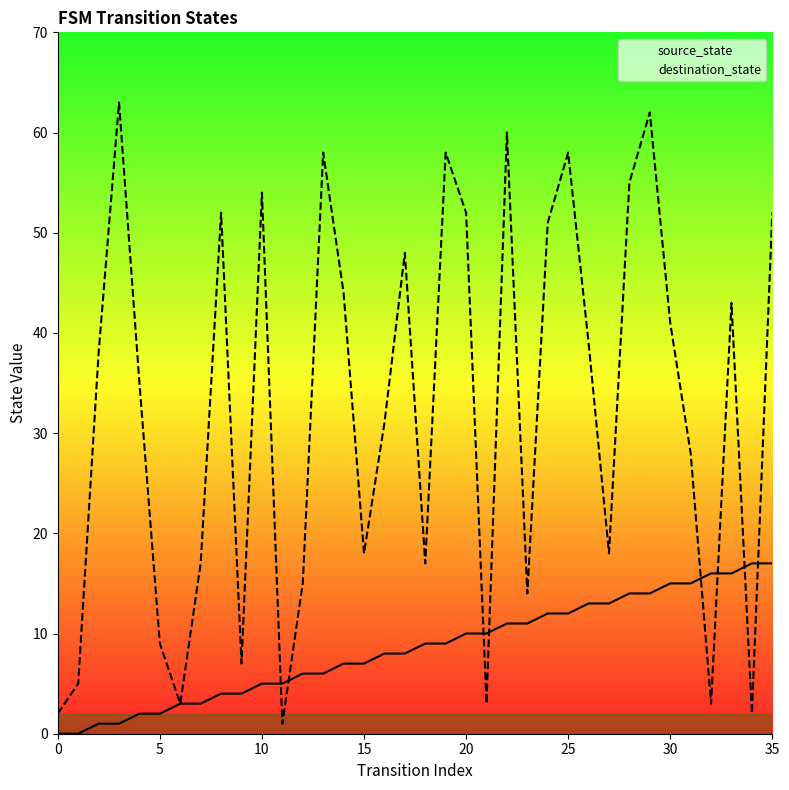

Rank the series by their average value, from highest to lowest.

destination_state, source_state